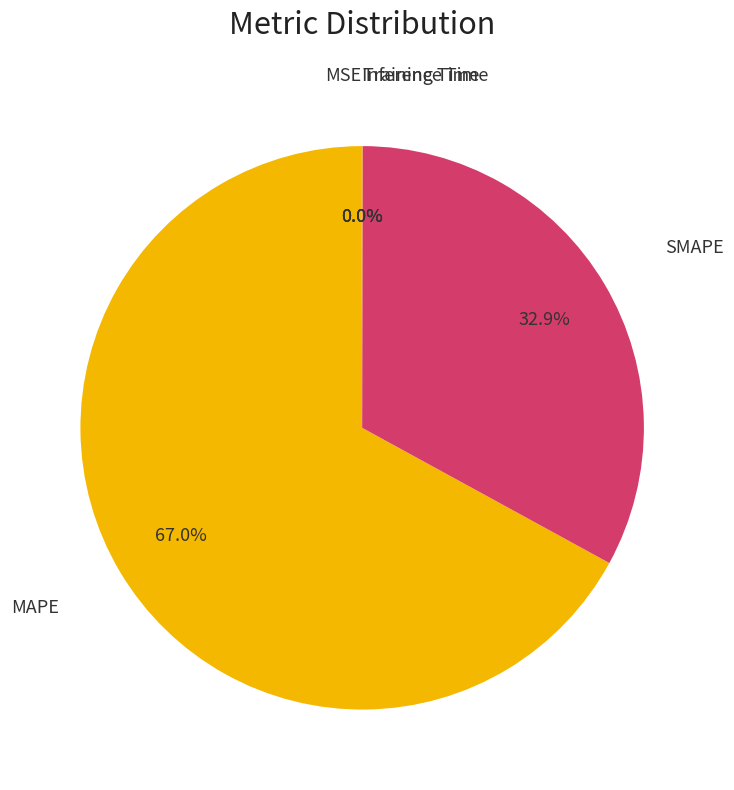

Is the sum of SMAPE and MAPE greater than half?

Yes